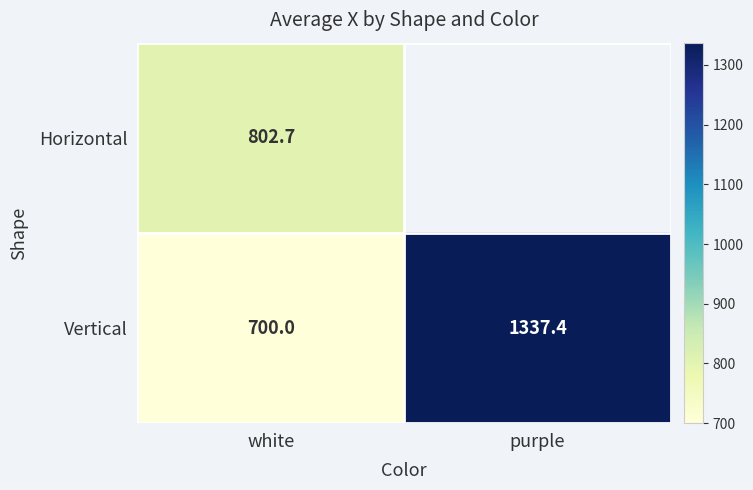

How many data points in Vertical are above 1337?

1